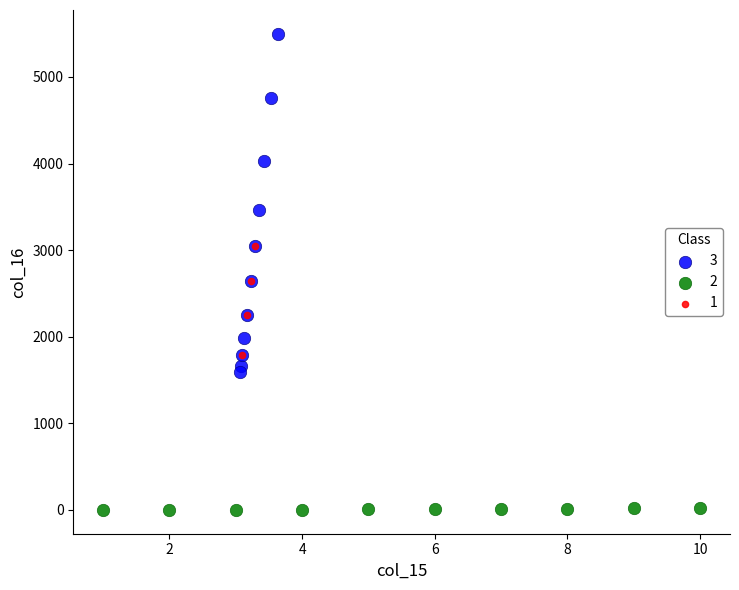

Which series has the widest spread of Y values?

3